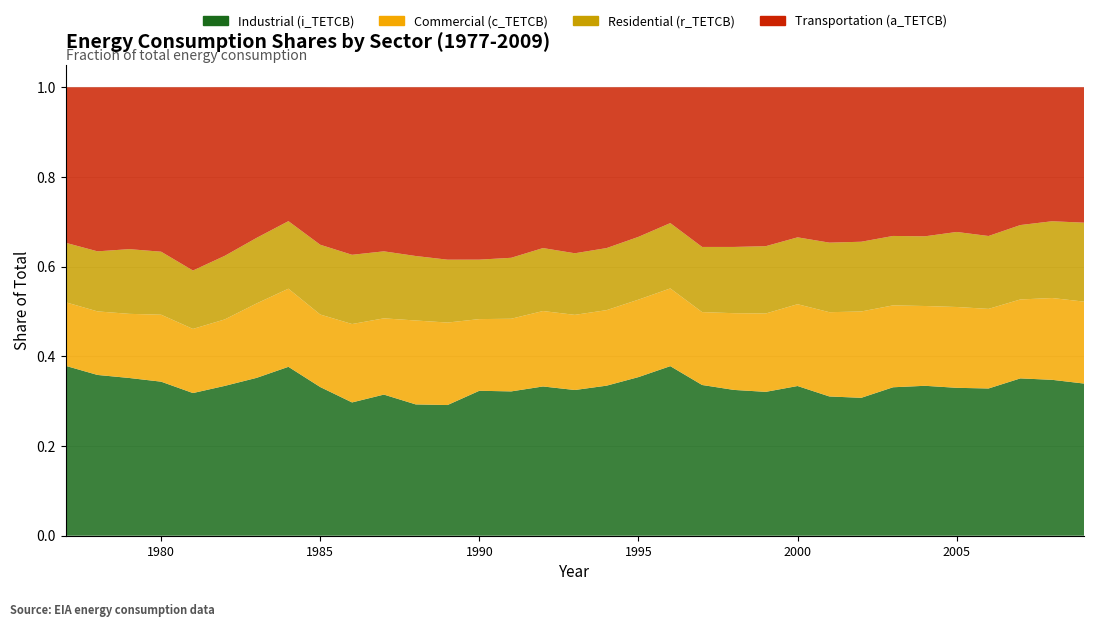

Reading left to right, what are all the values shown in this chart?

i_TETCB: 0=0.4	1=0.4	2=0.4	3=0.3	4=0.3	5=0.3	6=0.4	7=0.4	8=0.3	9=0.3	10=0.3	11=0.3	12=0.3	13=0.3	14=0.3	15=0.3	16=0.3	17=0.3	18=0.4	19=0.4	20=0.3	21=0.3	22=0.3	23=0.3	24=0.3	25=0.3	26=0.3	27=0.3	28=0.3	29=0.3	30=0.4	31=0.3	32=0.3
c_TETCB: 0=0.1	1=0.1	2=0.1	3=0.1	4=0.1	5=0.1	6=0.2	7=0.2	8=0.2	9=0.2	10=0.2	11=0.2	12=0.2	13=0.2	14=0.2	15=0.2	16=0.2	17=0.2	18=0.2	19=0.2	20=0.2	21=0.2	22=0.2	23=0.2	24=0.2	25=0.2	26=0.2	27=0.2	28=0.2	29=0.2	30=0.2	31=0.2	32=0.2
r_TETCB: 0=0.1	1=0.1	2=0.1	3=0.1	4=0.1	5=0.1	6=0.1	7=0.2	8=0.2	9=0.2	10=0.1	11=0.1	12=0.1	13=0.1	14=0.1	15=0.1	16=0.1	17=0.1	18=0.1	19=0.1	20=0.1	21=0.1	22=0.2	23=0.1	24=0.2	25=0.2	26=0.2	27=0.2	28=0.2	29=0.2	30=0.2	31=0.2	32=0.2
a_TETCB: 0=0.3	1=0.4	2=0.4	3=0.4	4=0.4	5=0.4	6=0.3	7=0.3	8=0.4	9=0.4	10=0.4	11=0.4	12=0.4	13=0.4	14=0.4	15=0.4	16=0.4	17=0.4	18=0.3	19=0.3	20=0.4	21=0.4	22=0.4	23=0.3	24=0.3	25=0.3	26=0.3	27=0.3	28=0.3	29=0.3	30=0.3	31=0.3	32=0.3